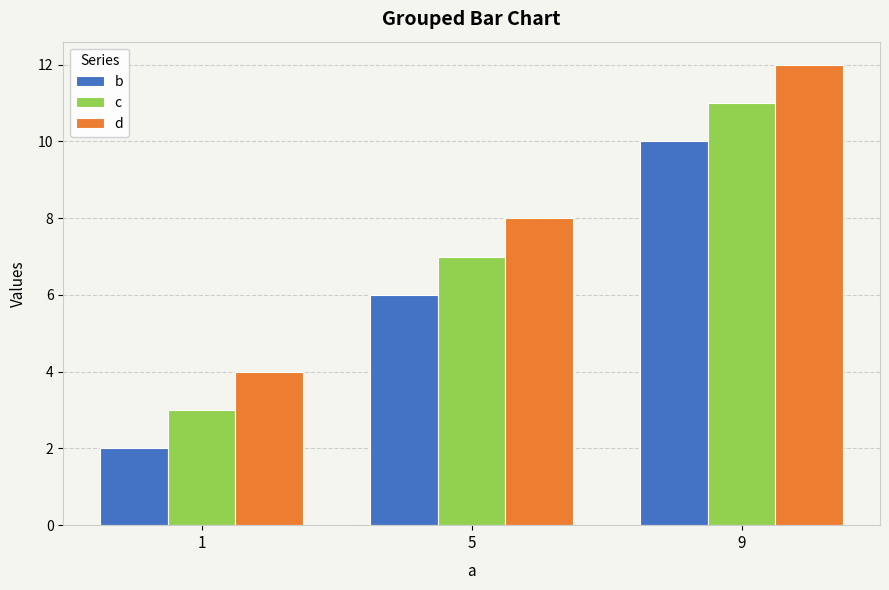

What is the difference between the highest and lowest values at 1?

2